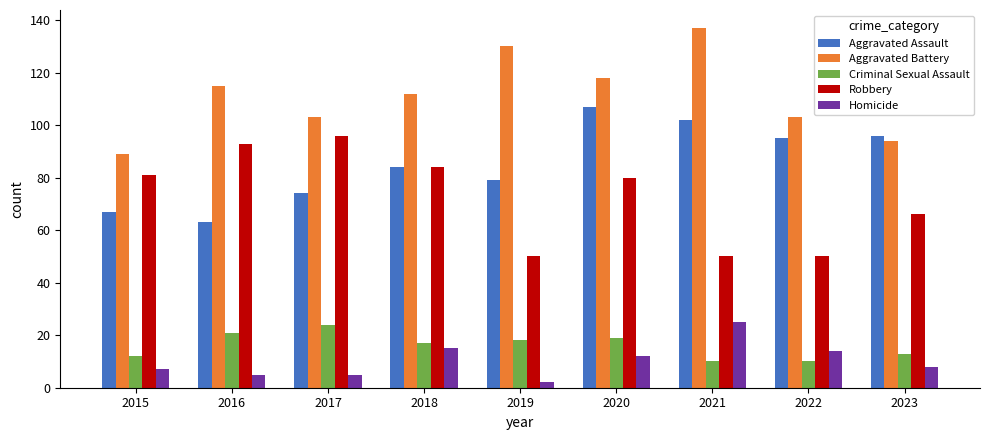

At how many categories does at least one series exceed 29?

9